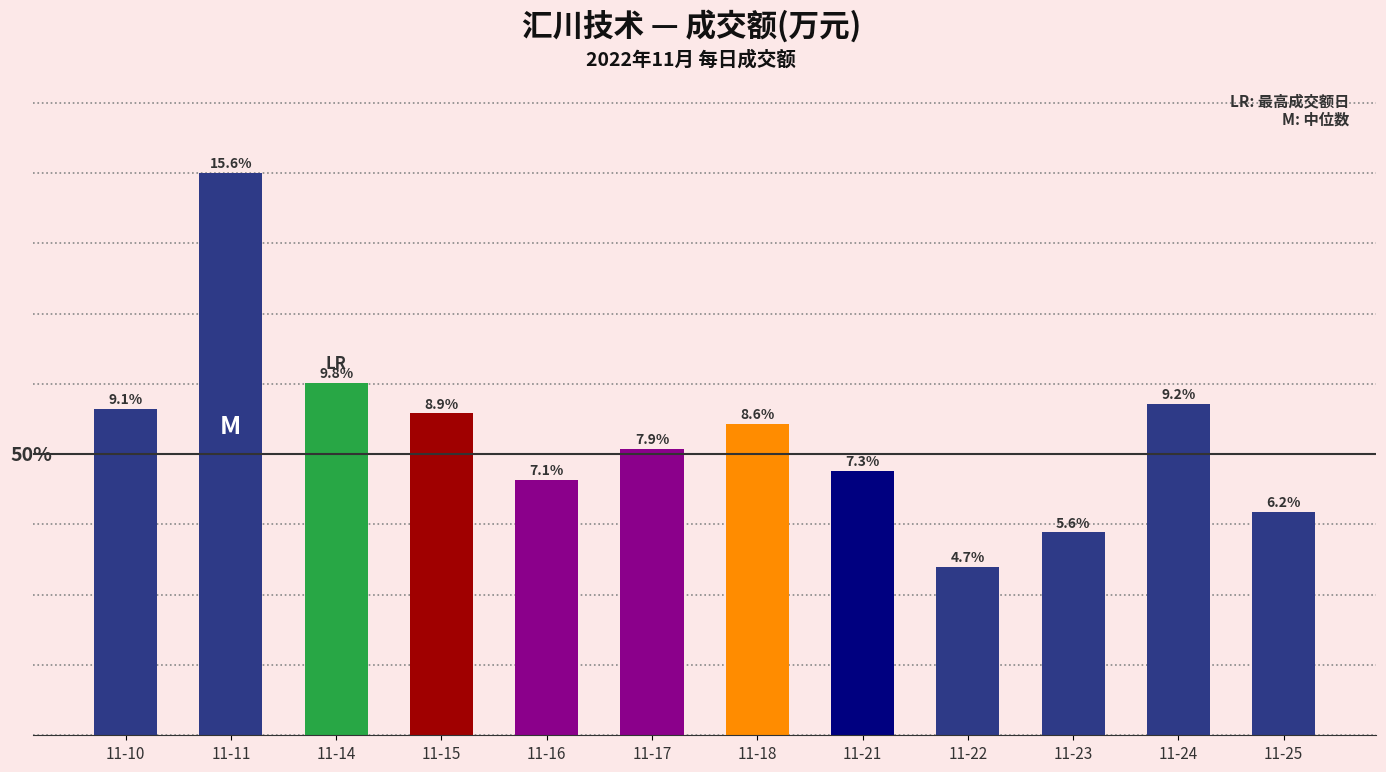

Does the chart contain any negative values?

No